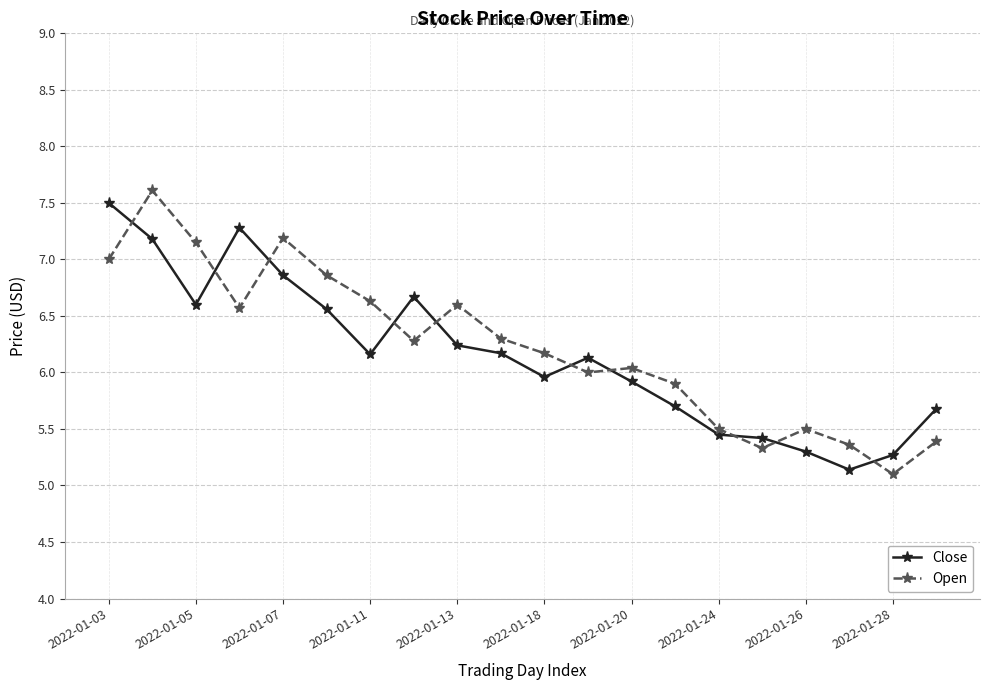

True or false: Open and Close cross at least once.

True